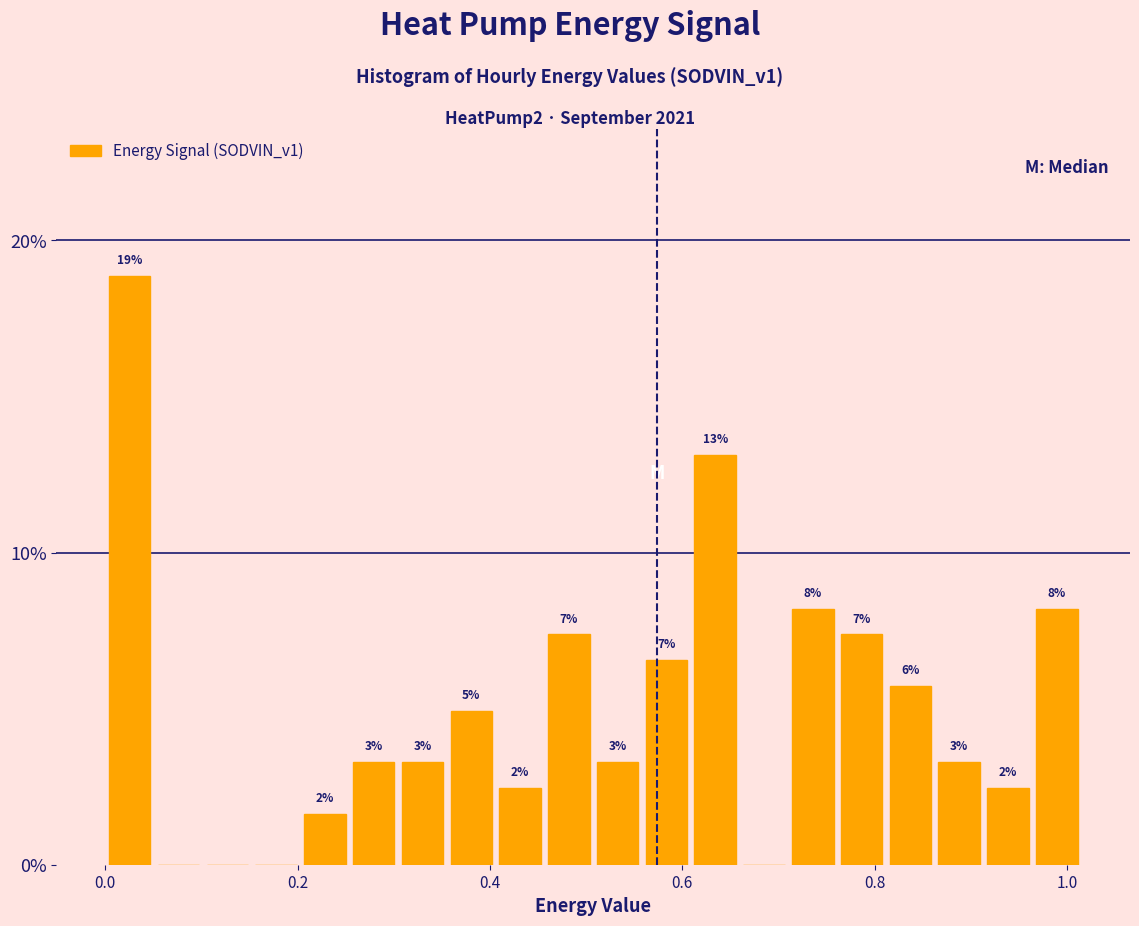

Read against the x-axis, roughly where is the centre of the tallest bar?

0.02